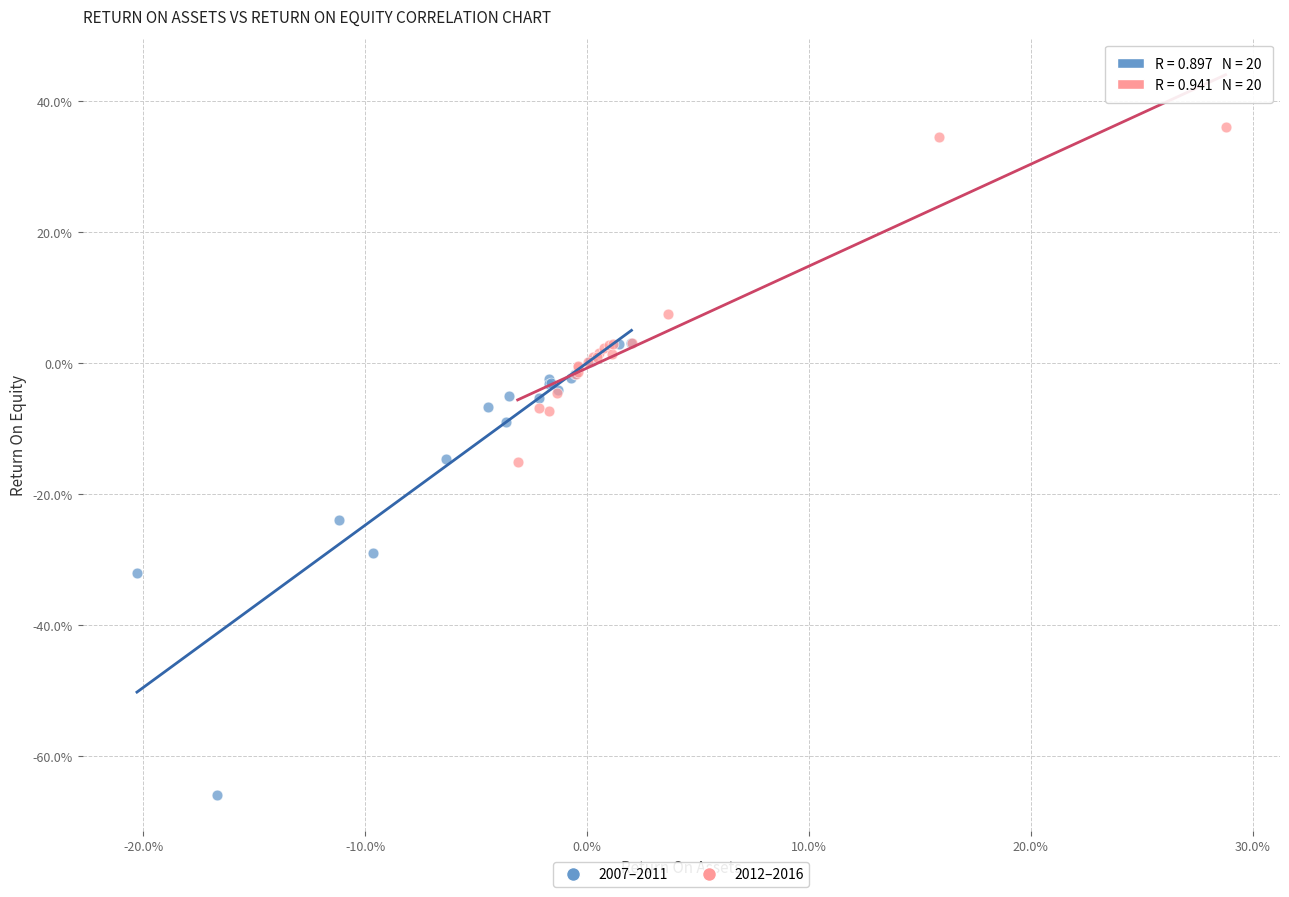

What are all the series names shown in the legend?

2007–2011, 2012–2016